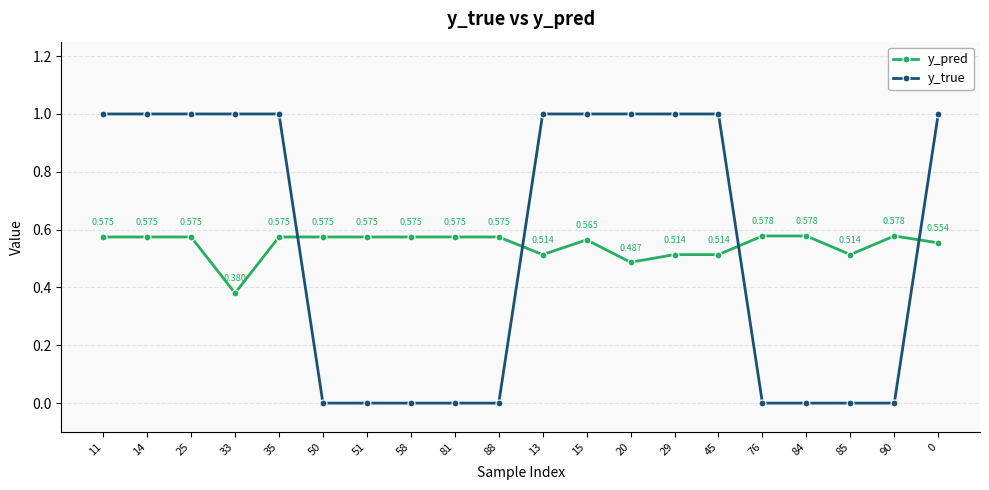

True or false: y_pred has more than 0 points higher than both neighbors.

True